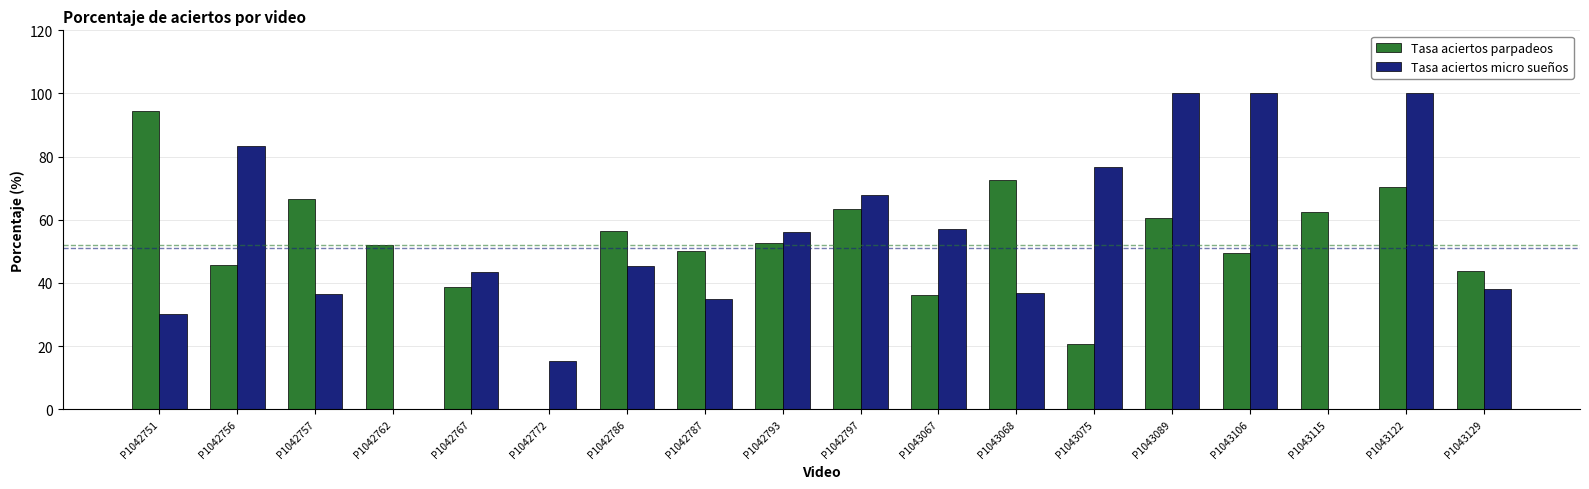

What is the maximum value shown in the chart?

100.0